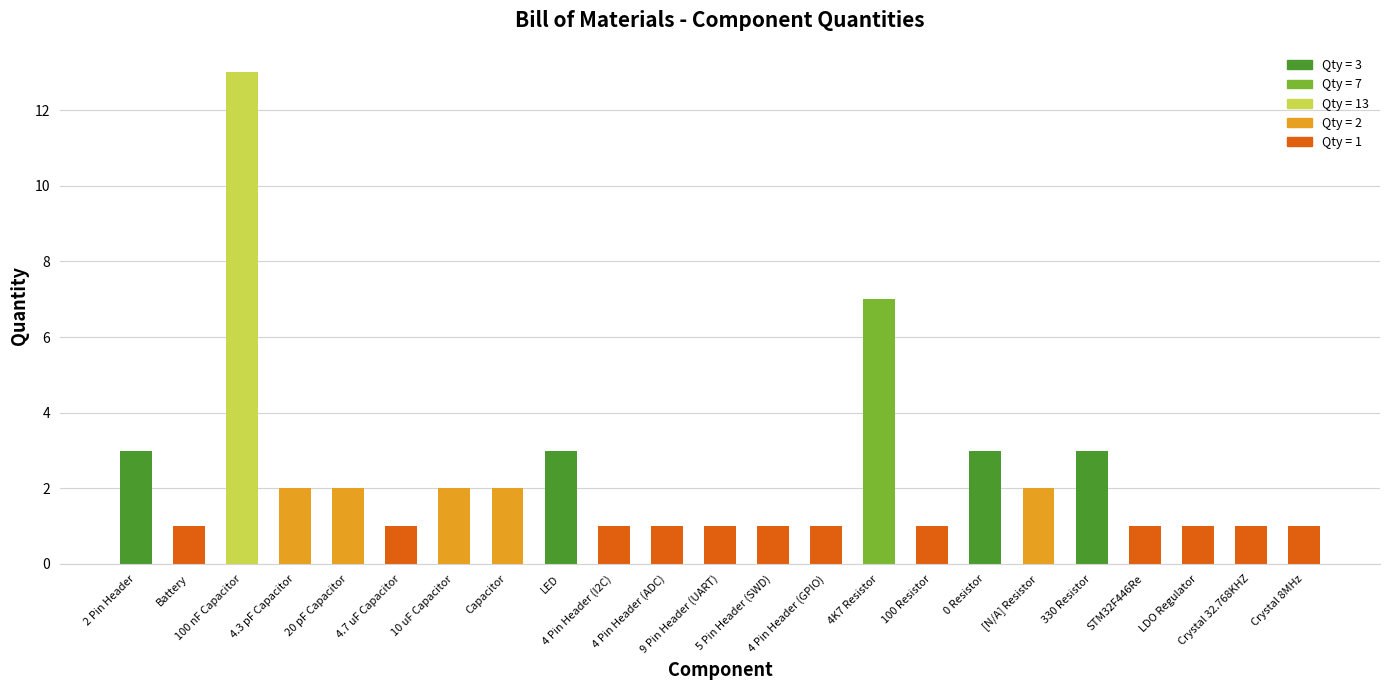

What is the difference between the maximum and minimum values?

12